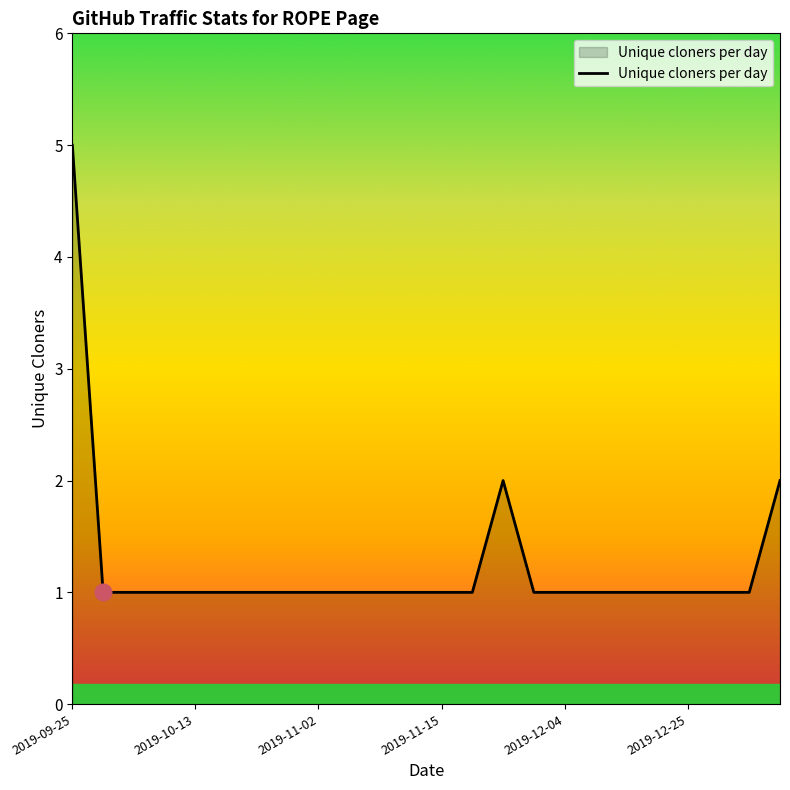

What is the maximum value shown in the chart?

5